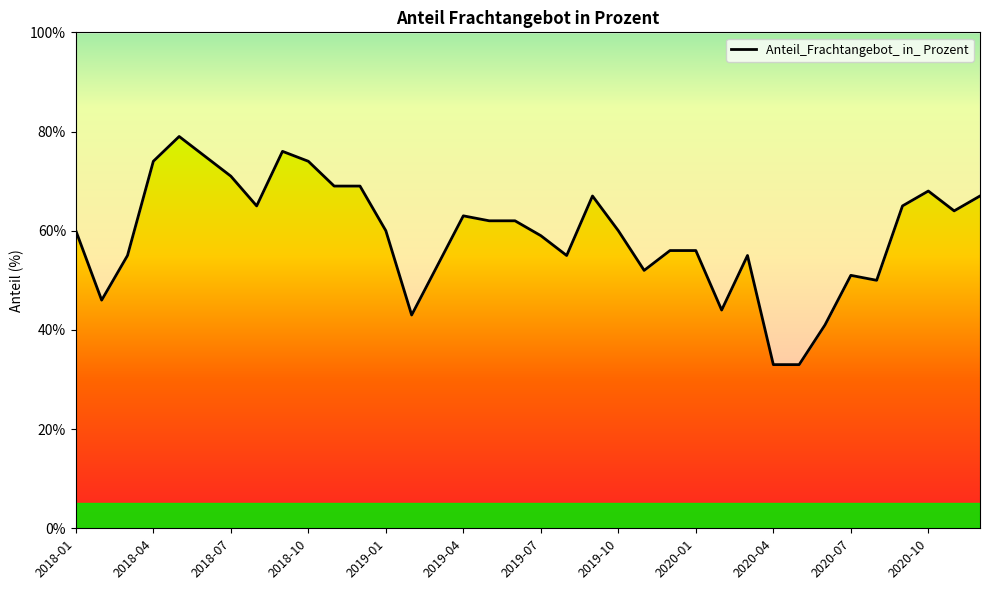

Reading left to right, transcribe all the data shown in this chart.

60	46	55	74	79	75	71	65	76	74	69	69	60	43	53	63	62	62	59	55	67	60	52	56	56	44	55	33	33	41	51	50	65	68	64	67